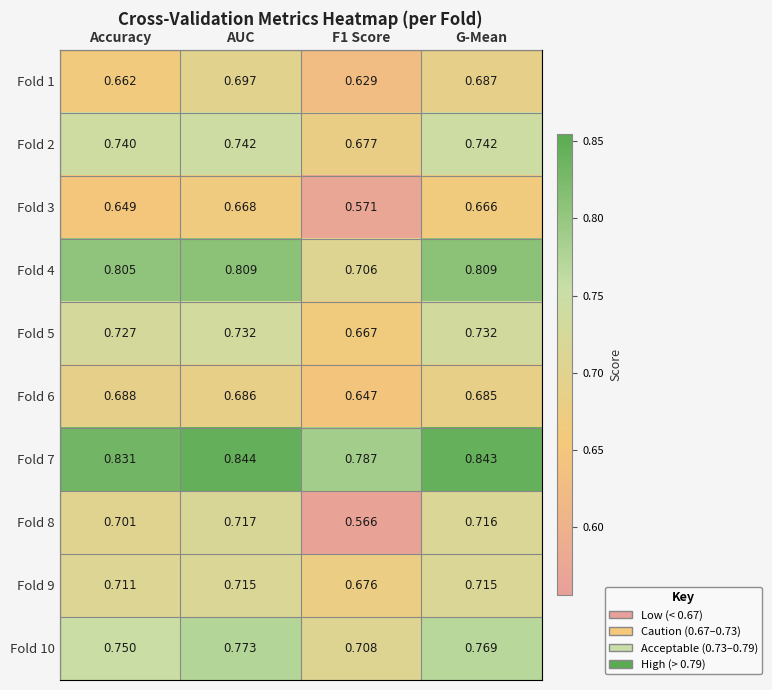

At which category does the chart reach its peak across all series?

AUC